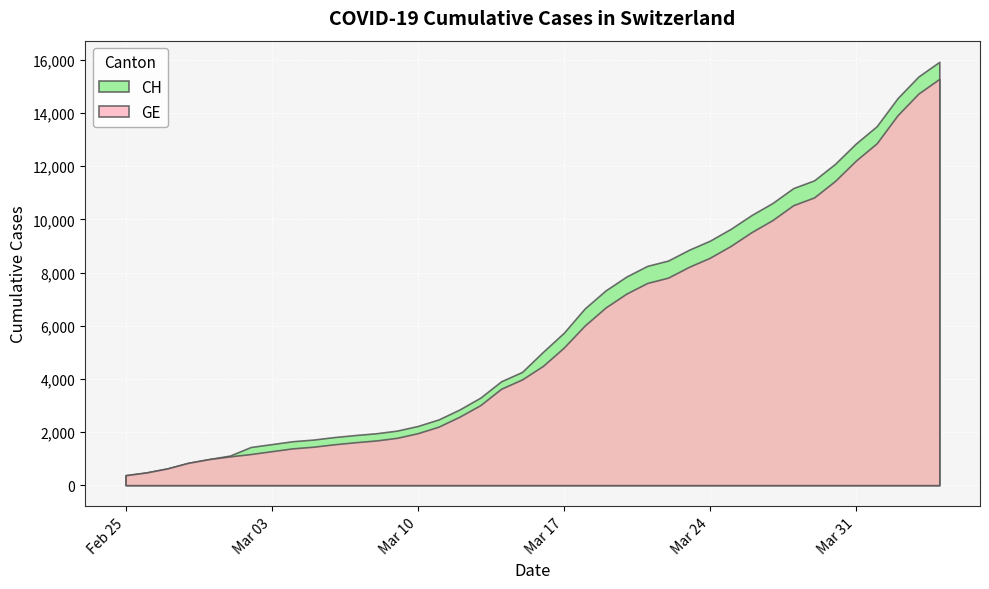

Between 2020-02-25 and 2020-03-23, which series saw the biggest shift?

CH